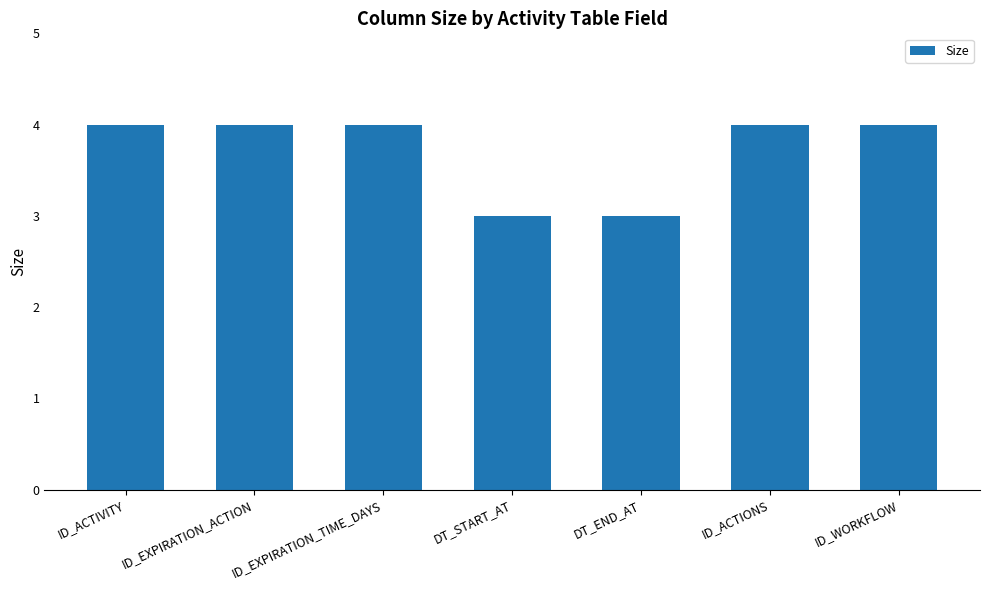

What is the greatest value displayed?

4